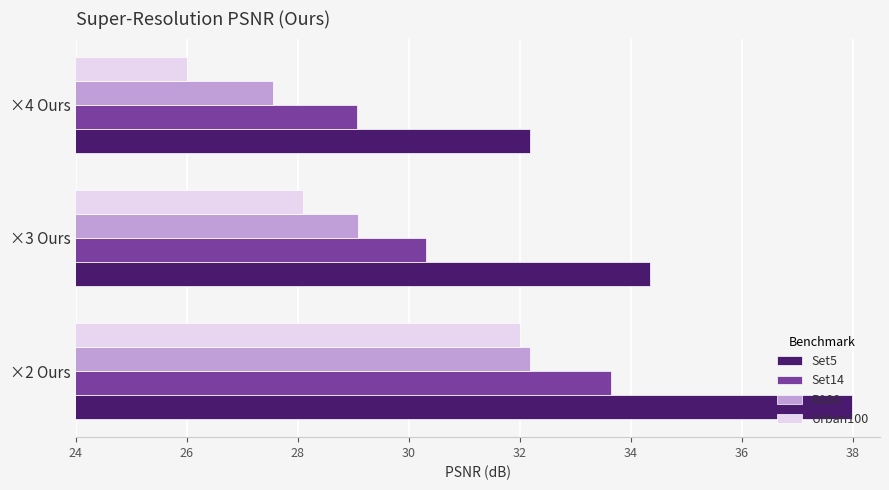

What is the difference between the maximum and minimum values in the Set5 series?

5.8